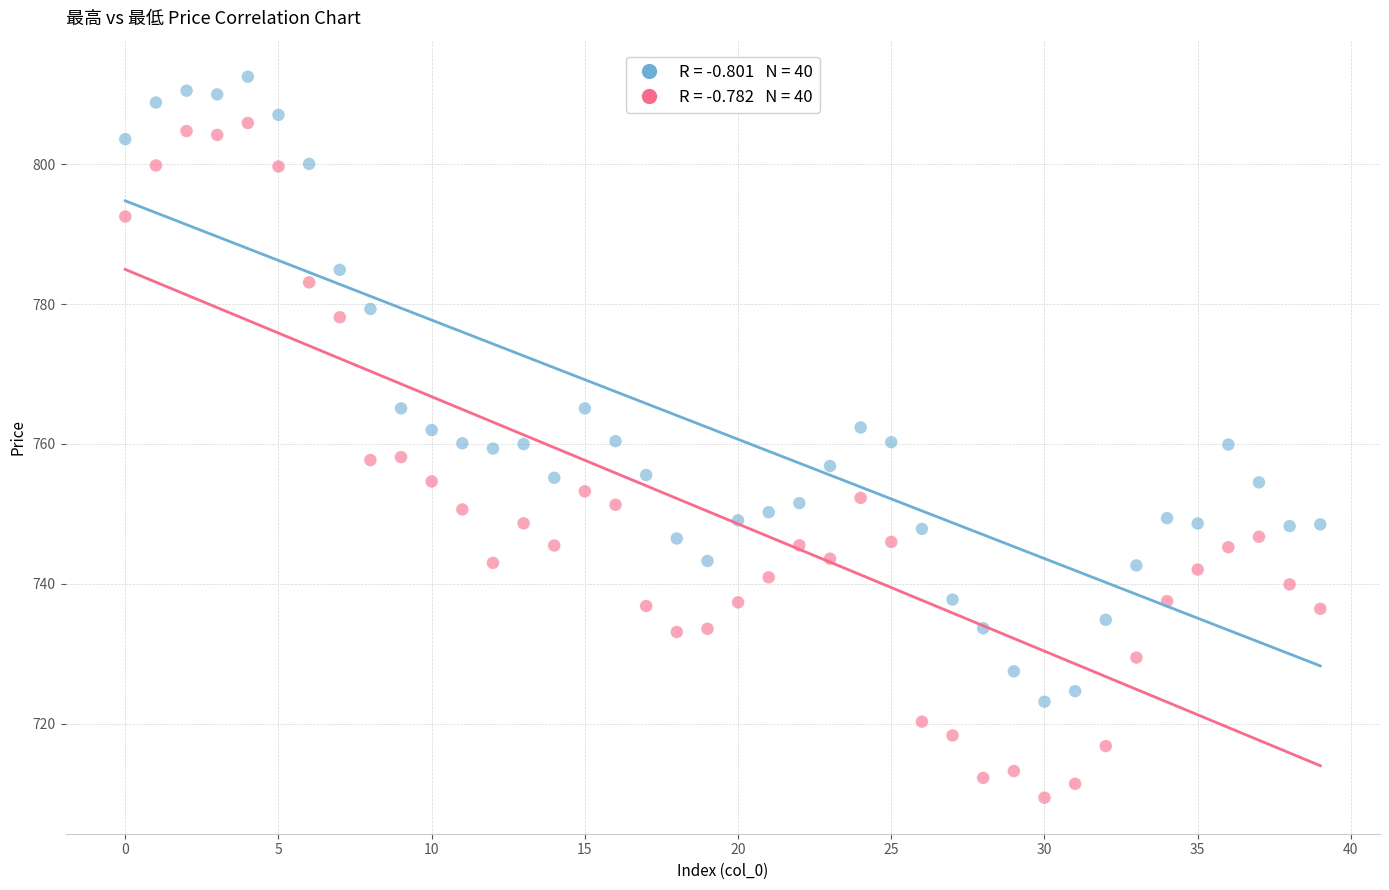

Across all data points, what is the range of Y values (max minus min)?

103.1